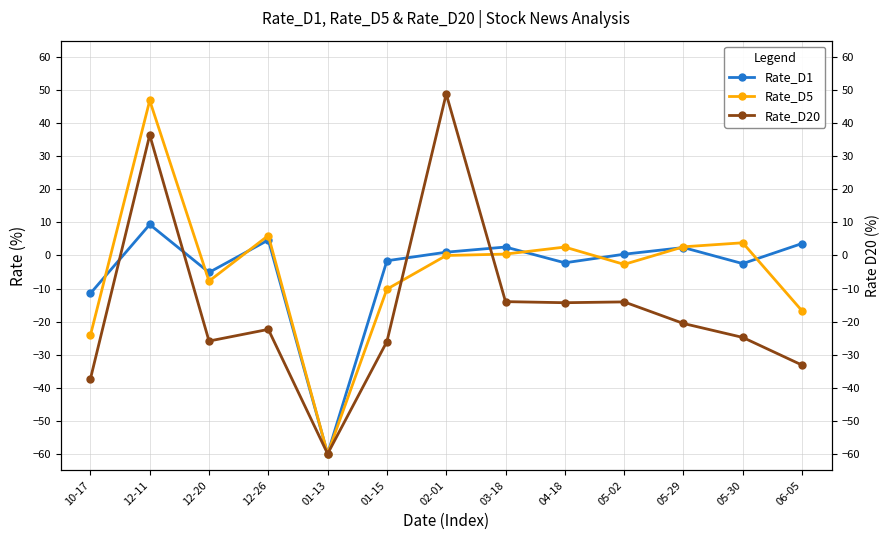

The value of Rate_D5 at 01-15 is -10.2. True or false?

True